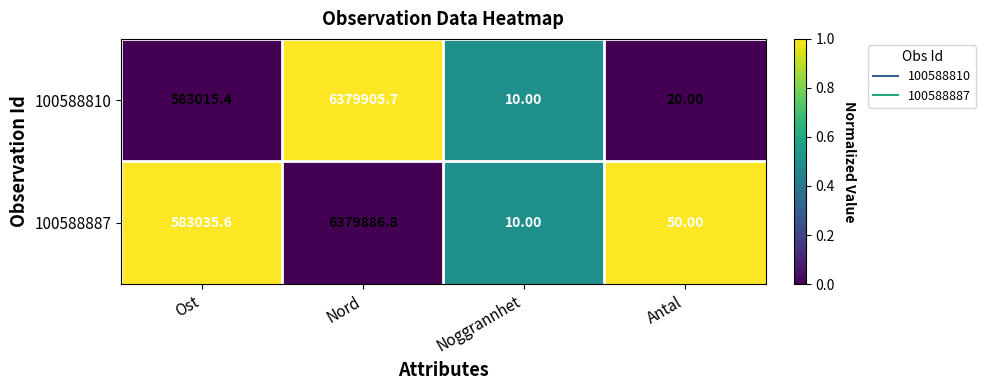

Which label corresponds to the smallest value in the chart?

Noggrannhet